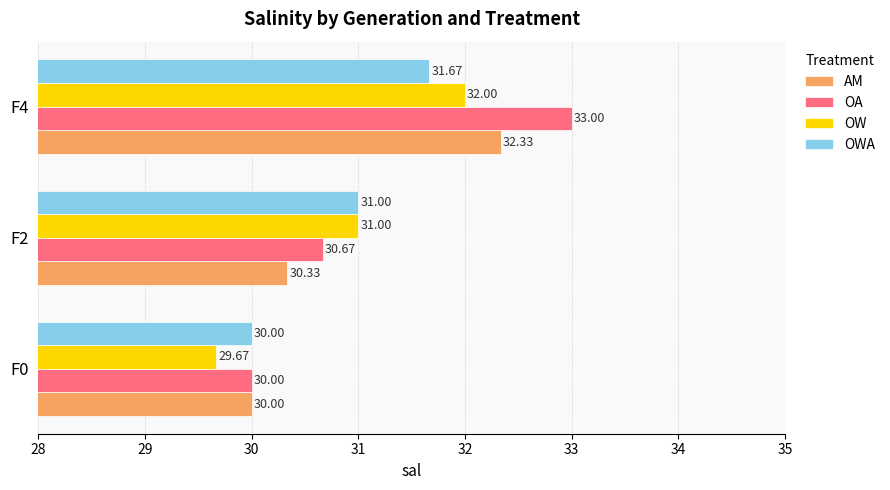

At which category is the sum across all series the highest?

F4